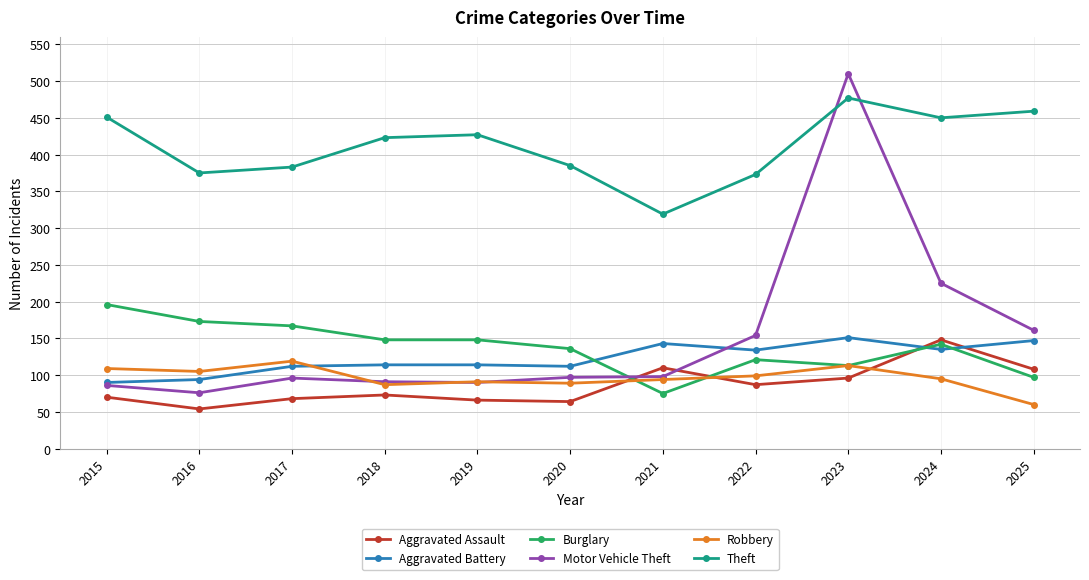

Which series changed the most between 2019 and 2023?

Motor Vehicle Theft